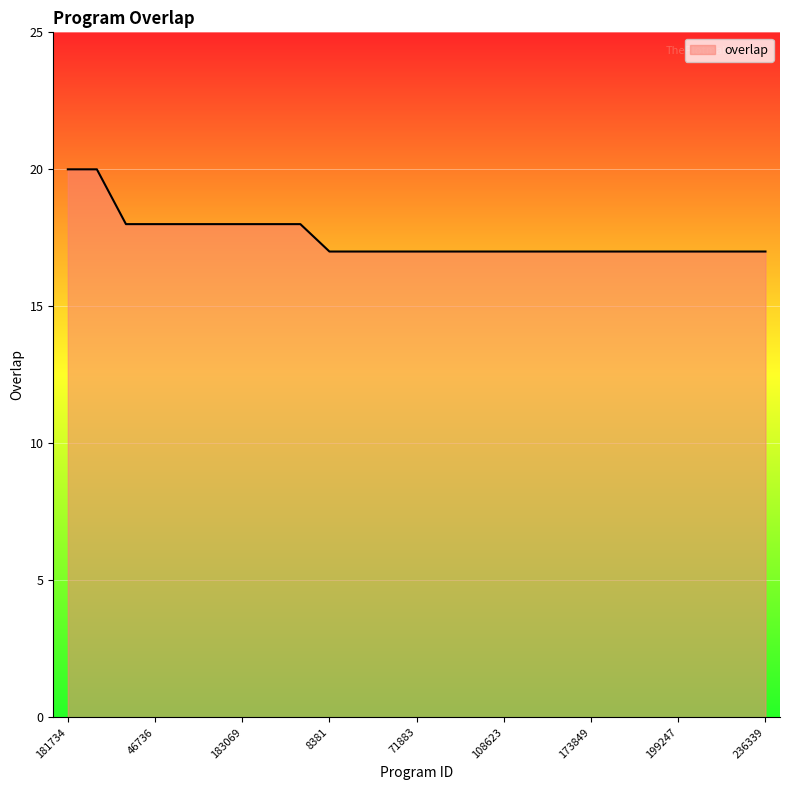

What is the greatest value displayed?

20